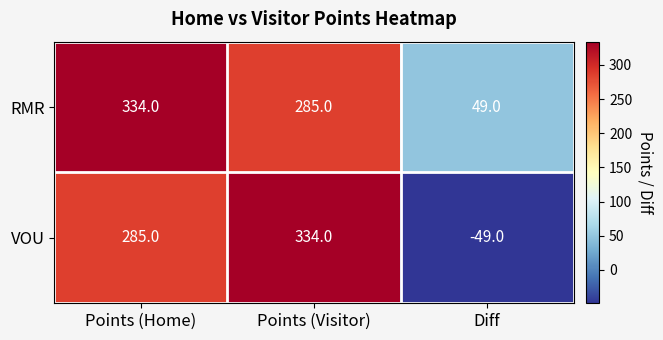

Is the value of VOU at Points (Home) greater than the value of RMR at Diff?

Yes